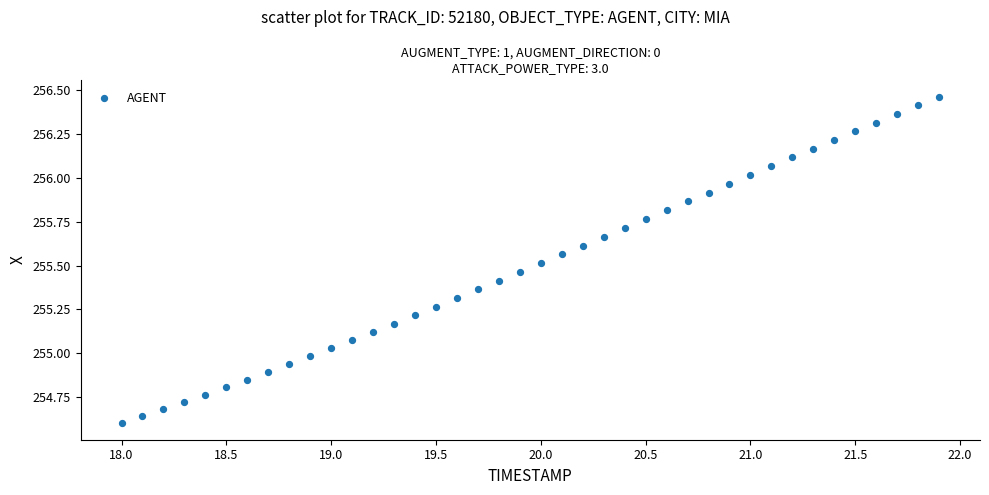

What is the range of X values (max minus min)?

3.9